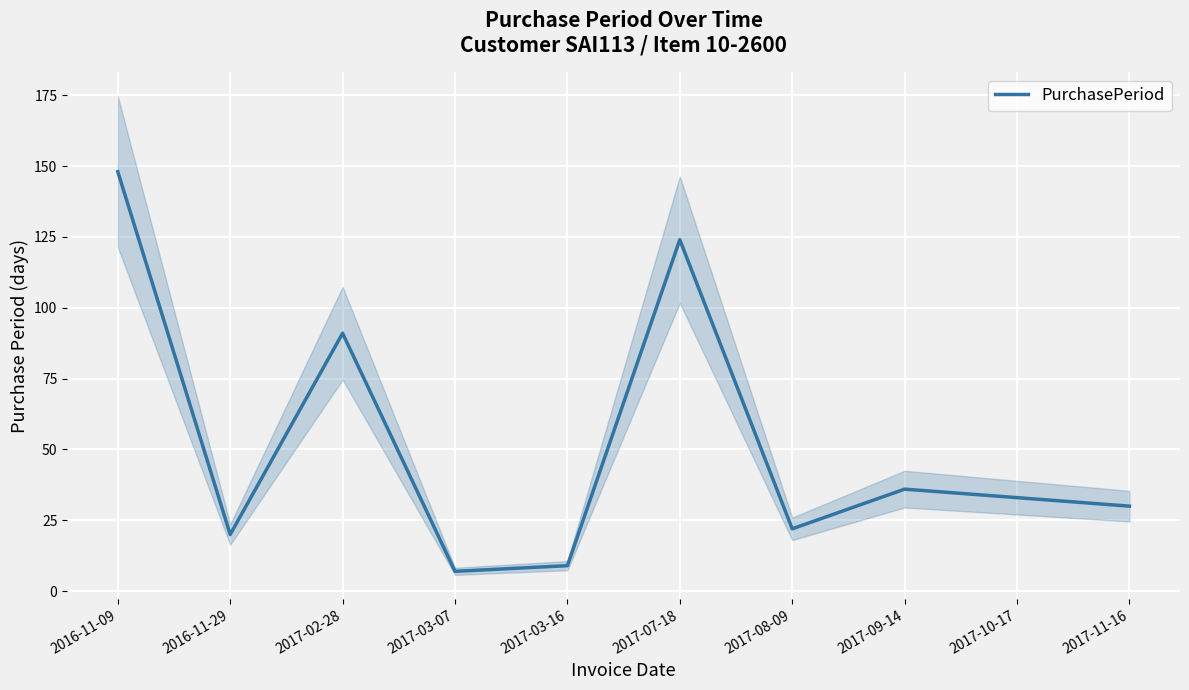

True or false: the data shows 10 at 2017-03-07.

False